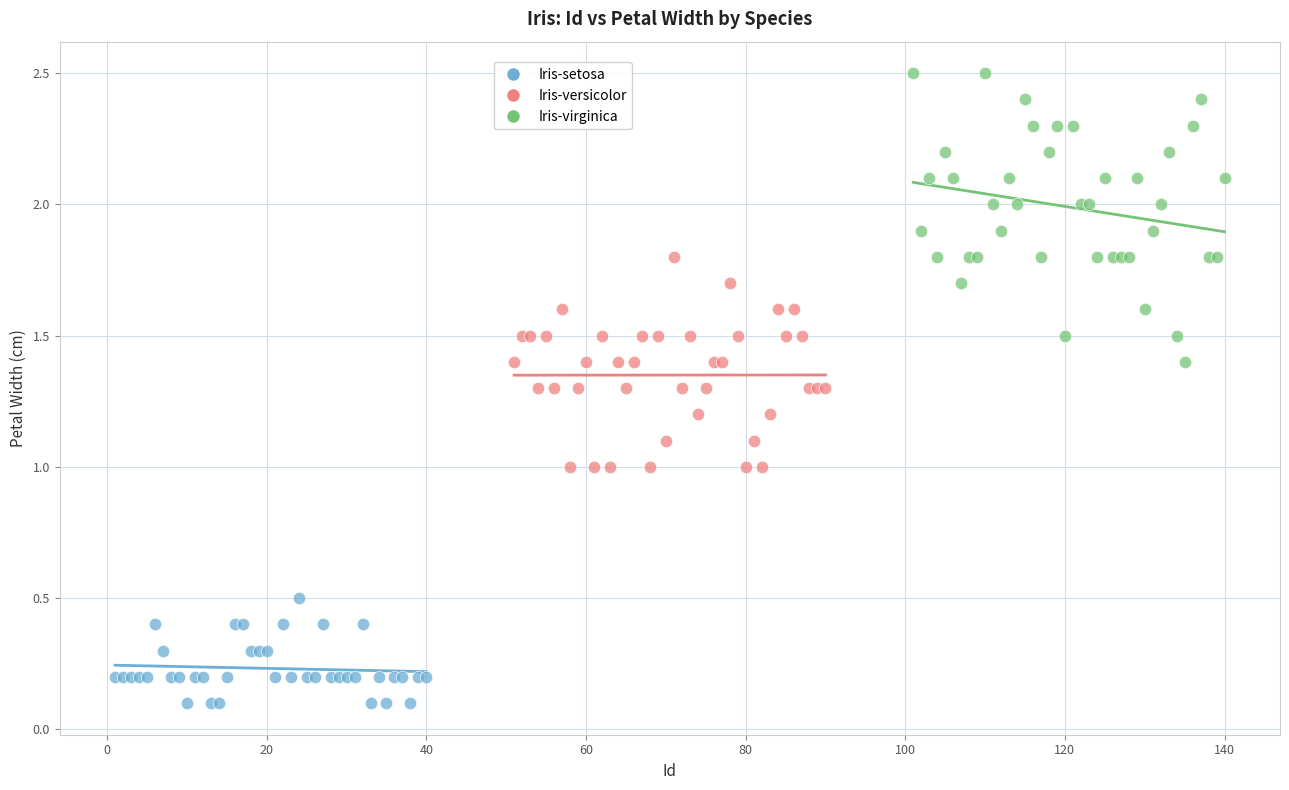

Which series reaches the minimum Y coordinate?

Iris-setosa